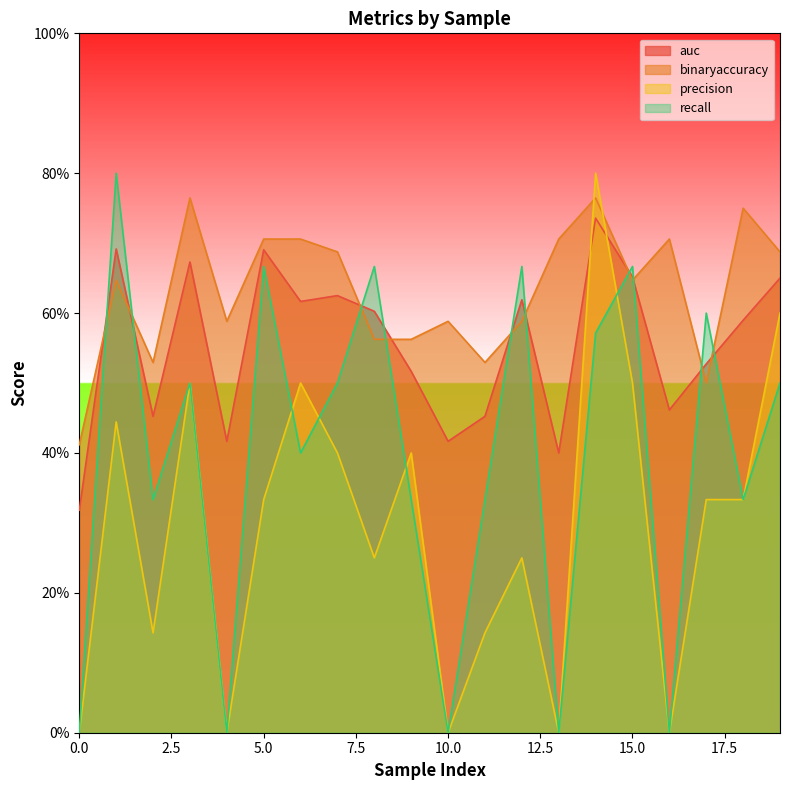

At which category is the sum across all series the highest?

14